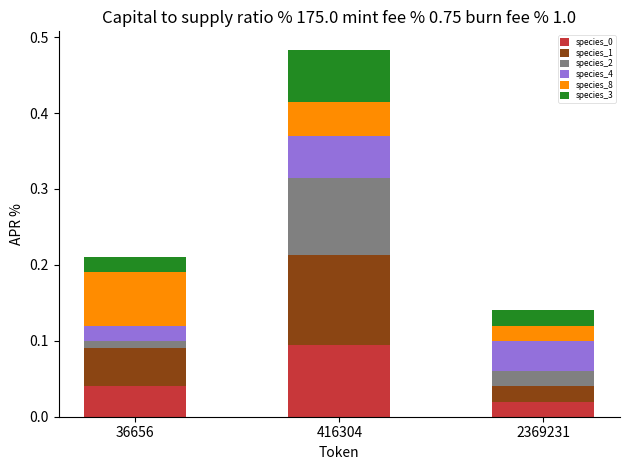

Which category has the lowest value in the species_0 series?

2369231